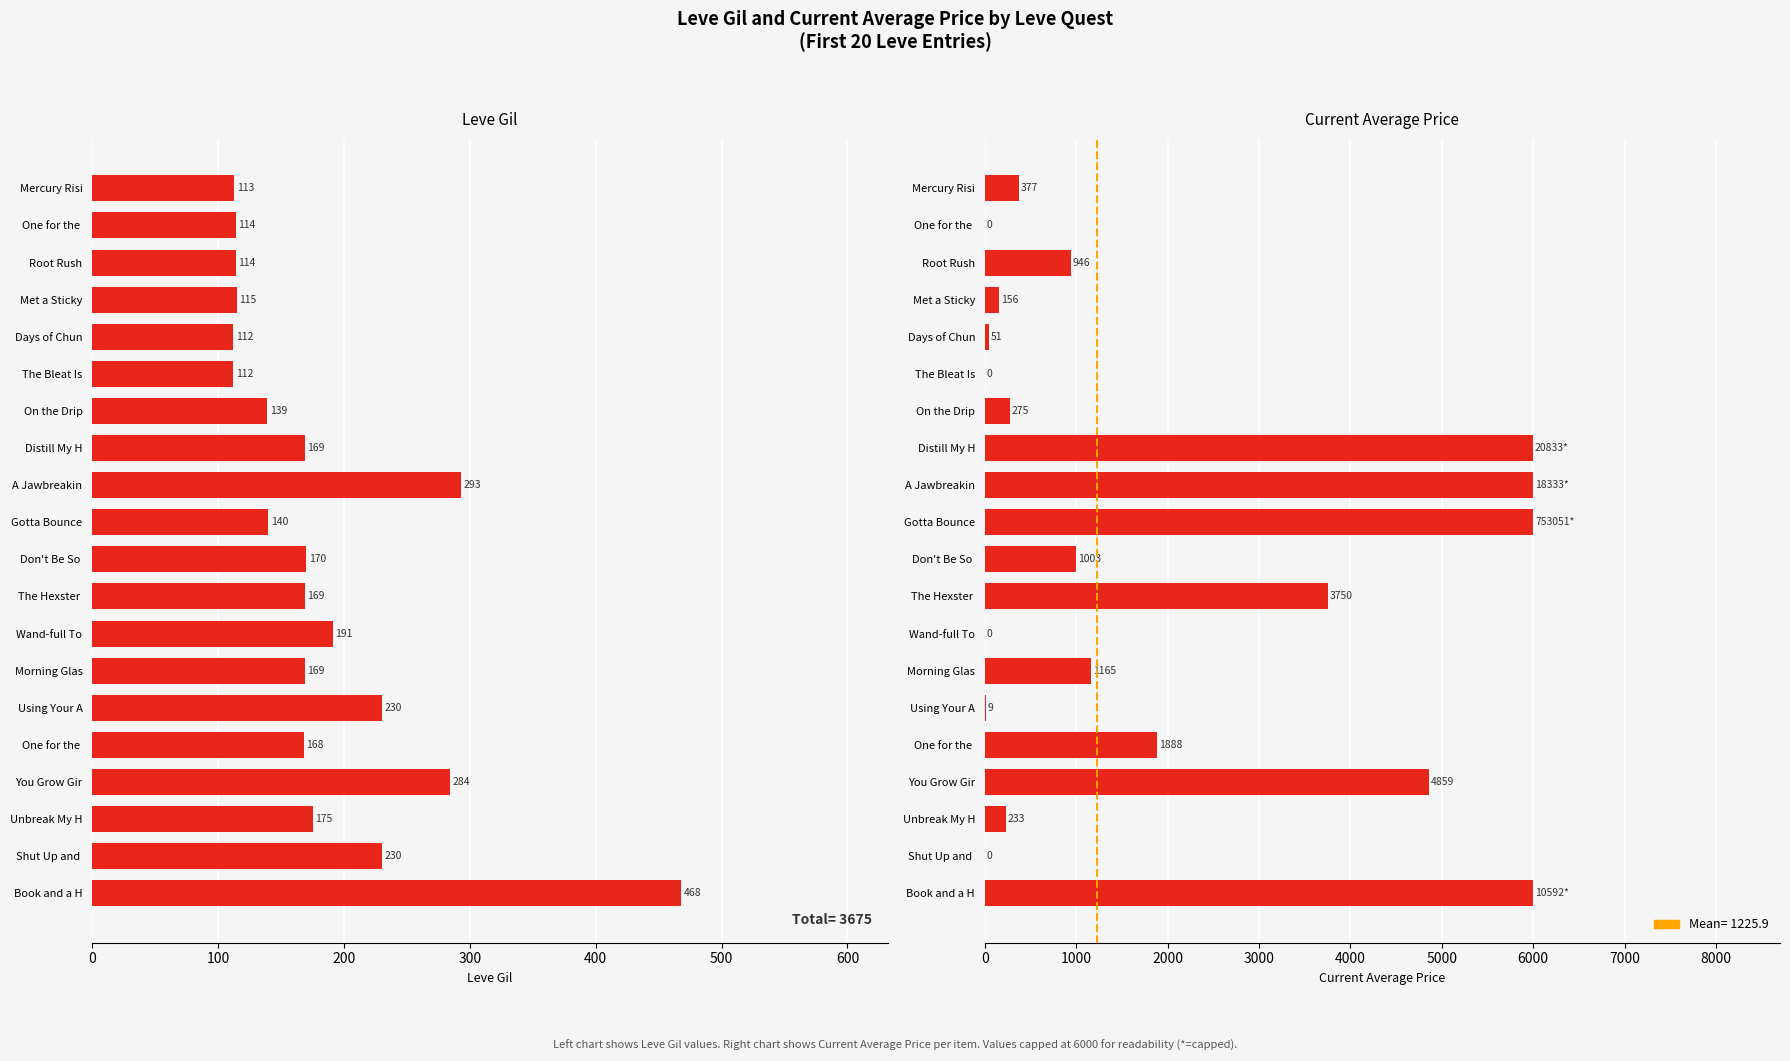

Are the bars grouped side by side (vs. stacked)?

Yes